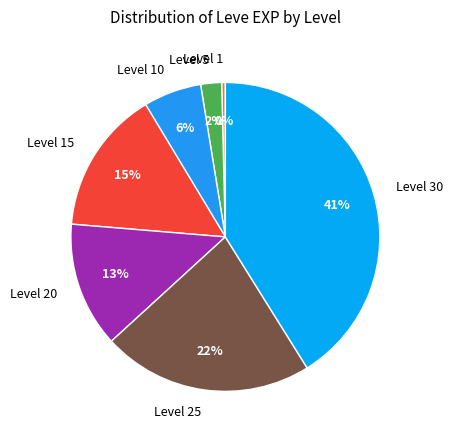

How many slices are in this pie chart?

7